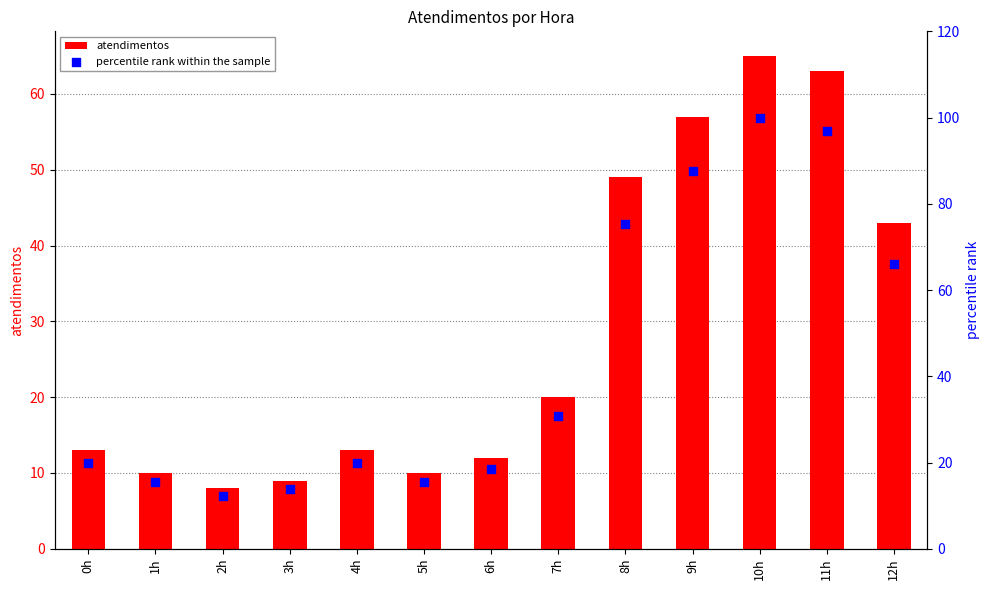

Which series has the largest total across all categories?

percentile rank within the sample